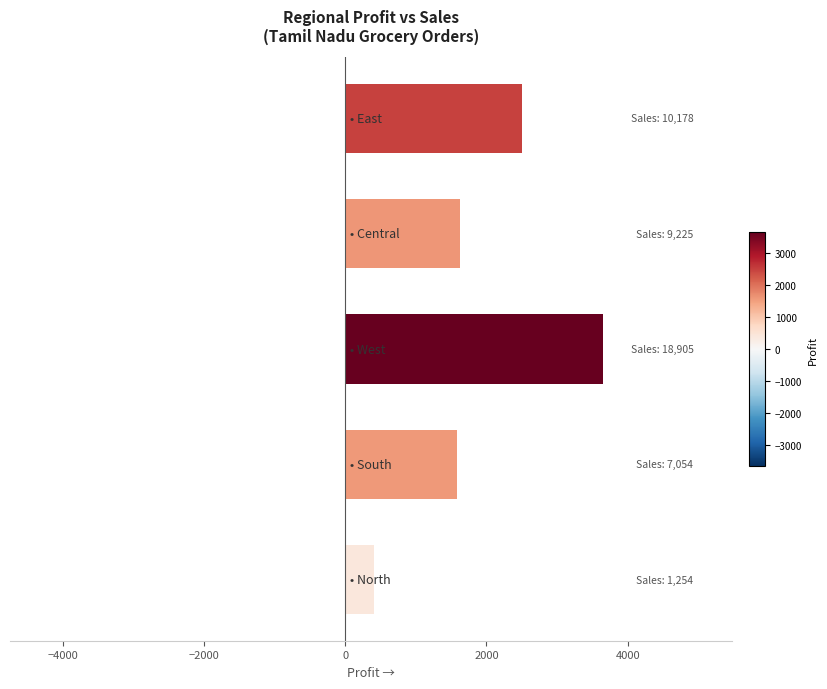

Does the chart contain any negative values?

No